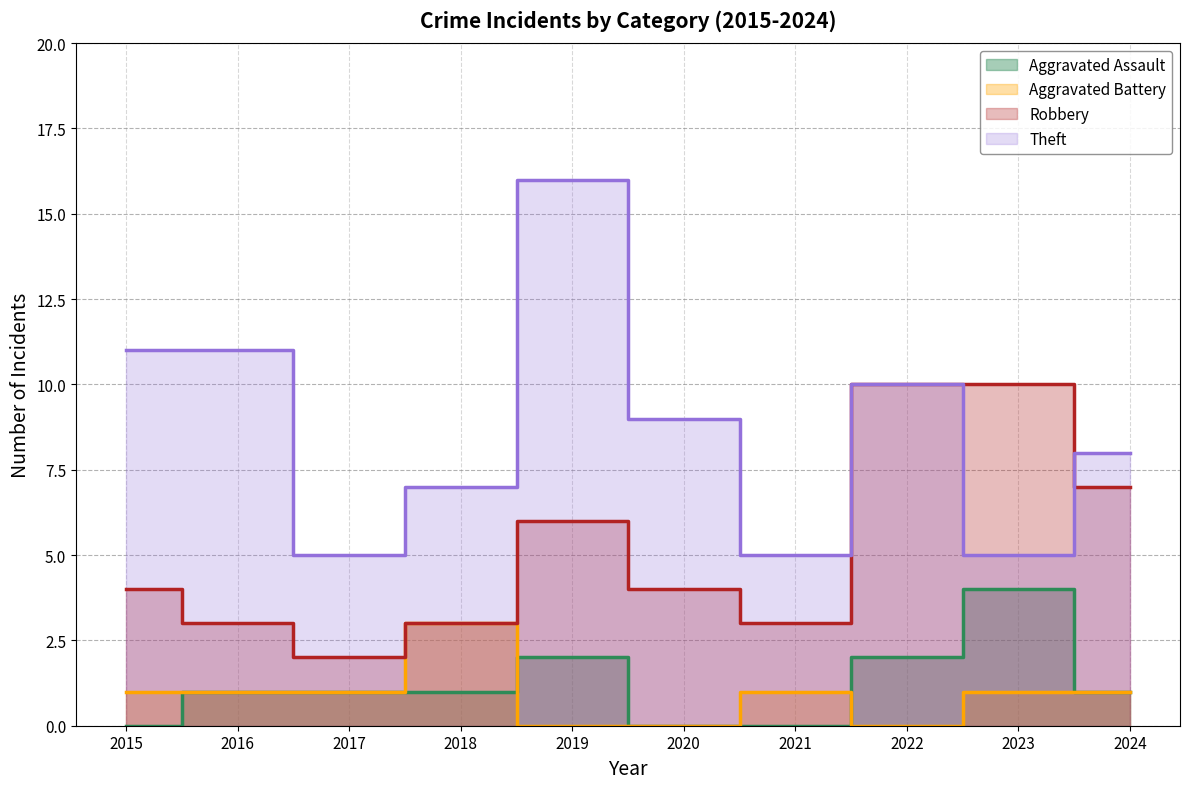

At which label does Theft first exceed 9?

2015